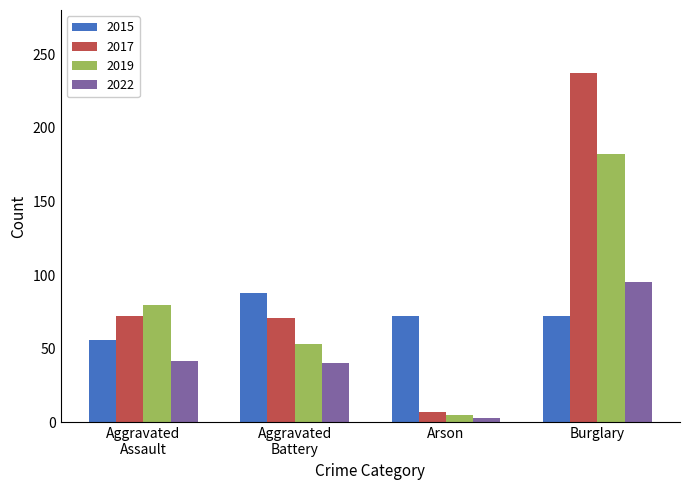

How many bars are there in each group?

4